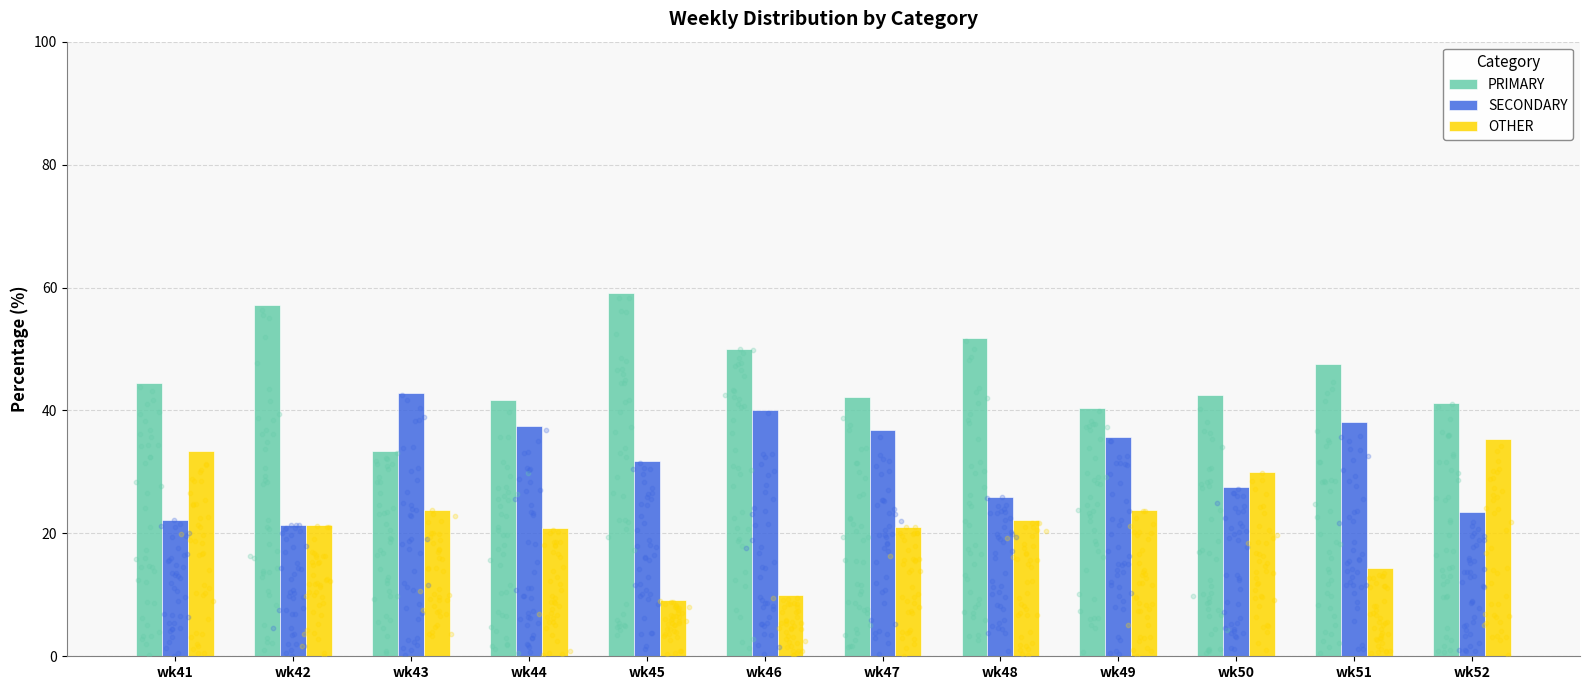

At which category is the sum across all series the highest?

wk42